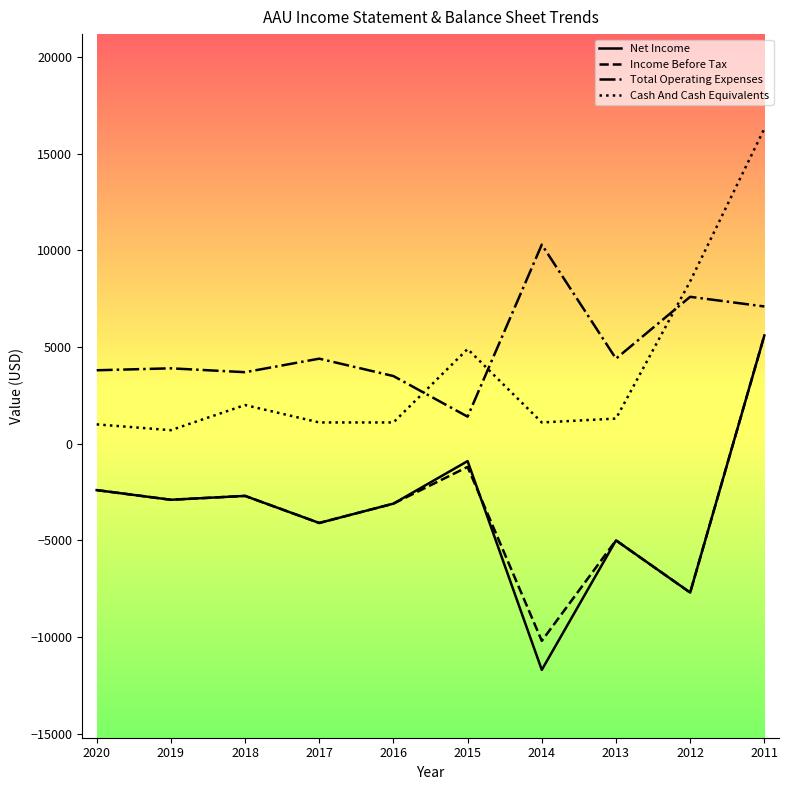

In Total Operating Expenses, how many points are higher than both neighbors (excluding endpoints)?

4